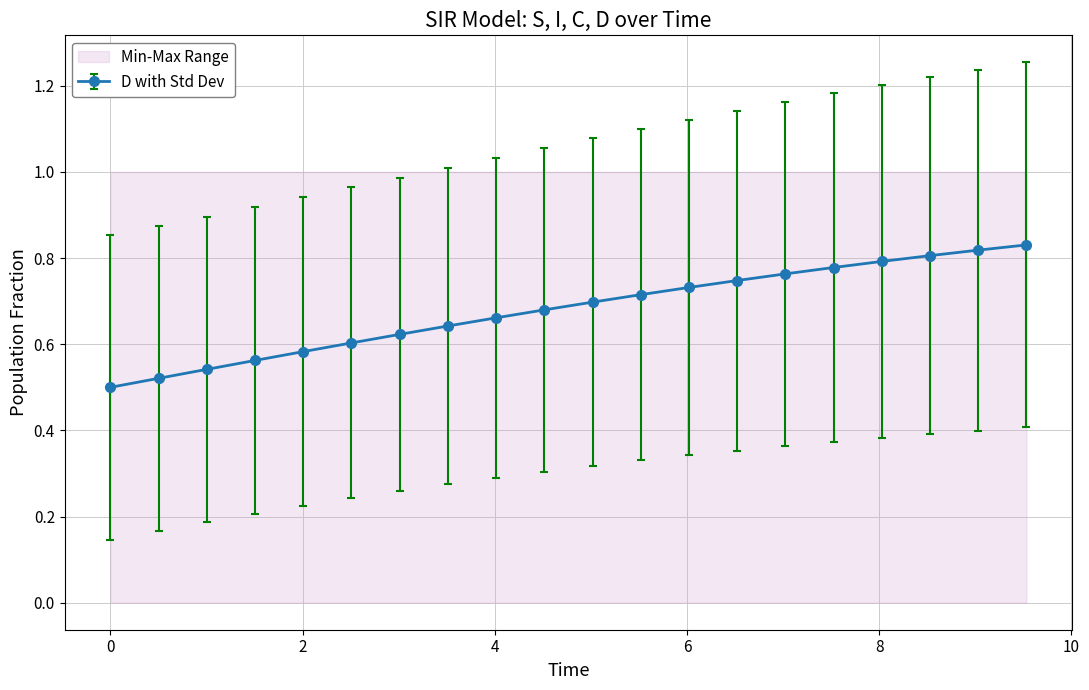

True or false: D and C intersect in this chart.

False